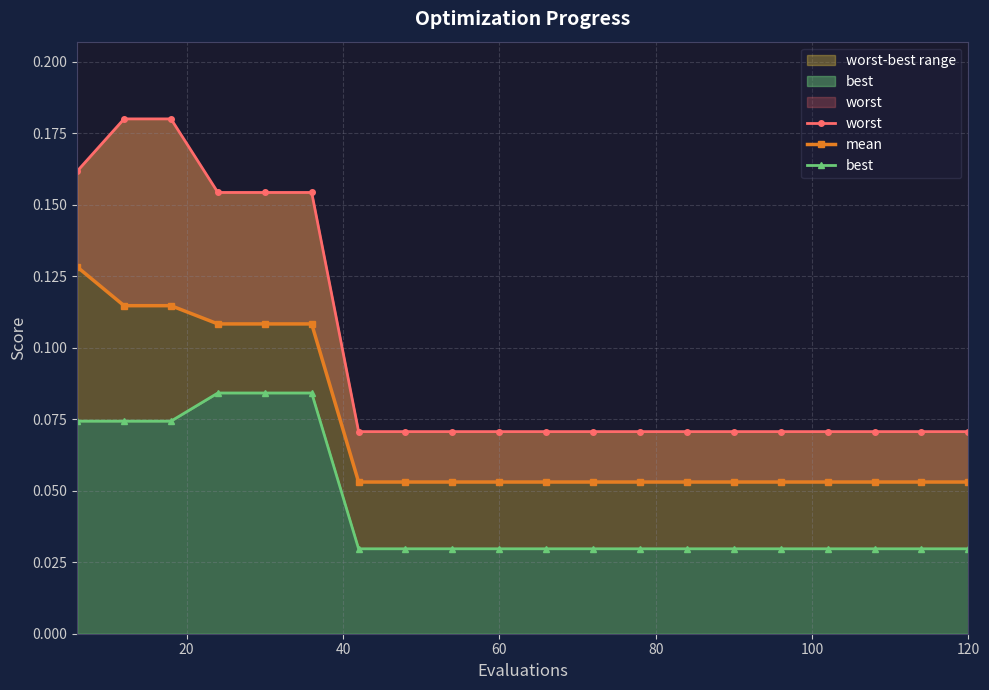

What is the average value of the mean series?

0.1